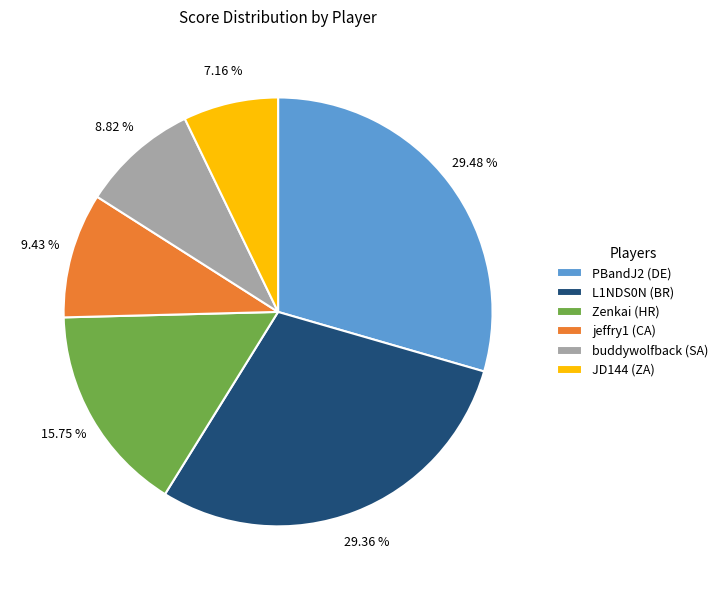

Does jeffry1 (CA) account for over 50% of the chart?

No